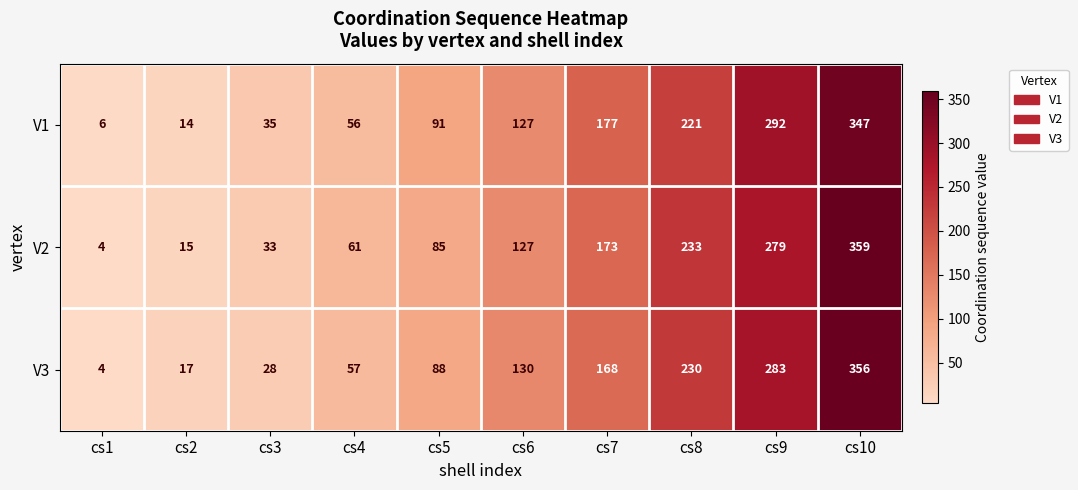

Which series has the widest spread of values?

V2